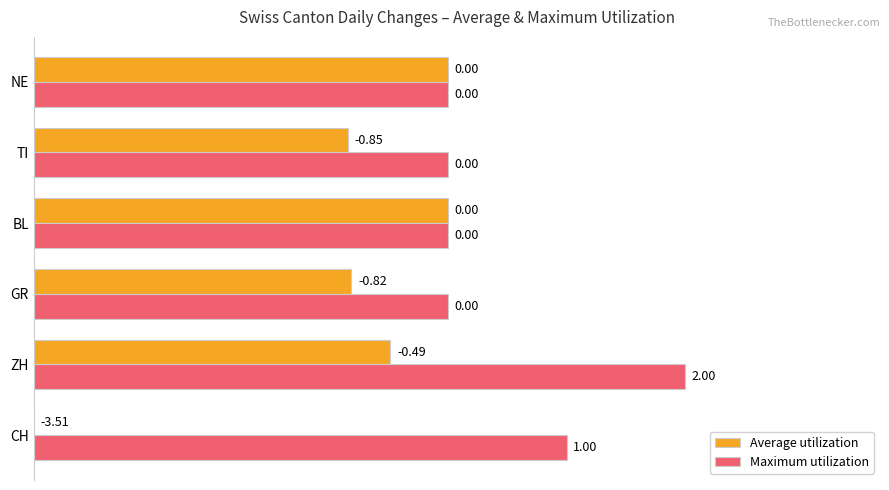

Count the number of data series in this chart.

2